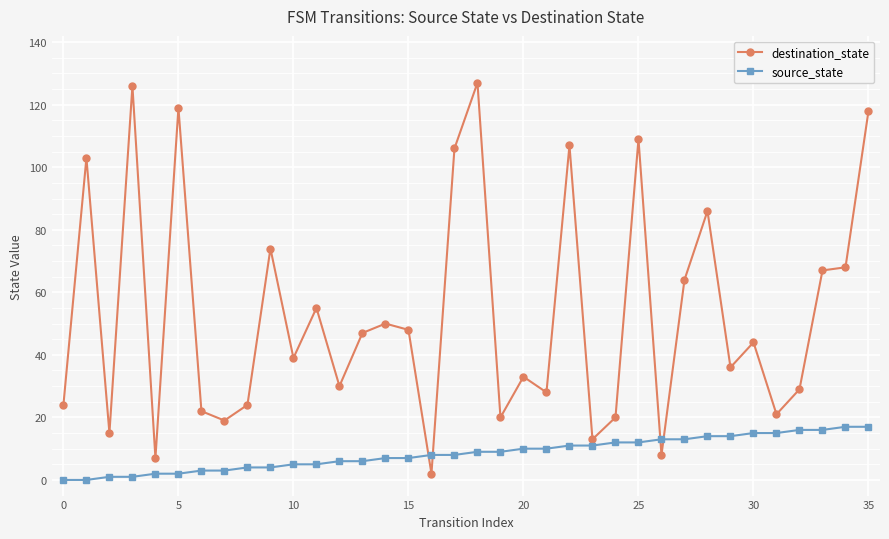

Does the chart display data point markers on the line(s)?

Yes